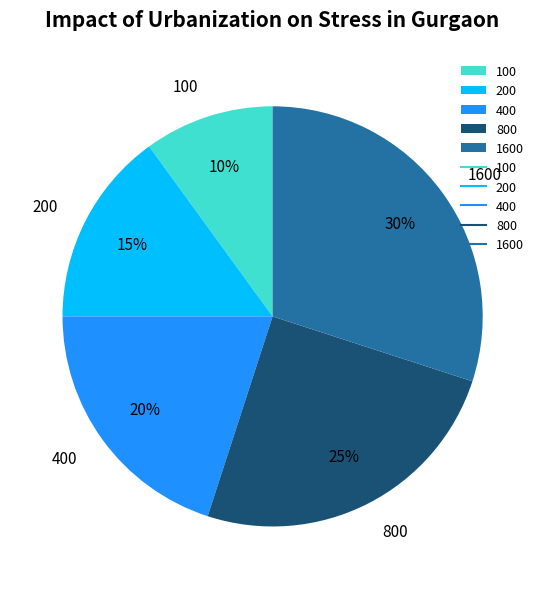

Which category has the biggest portion of the pie?

1600